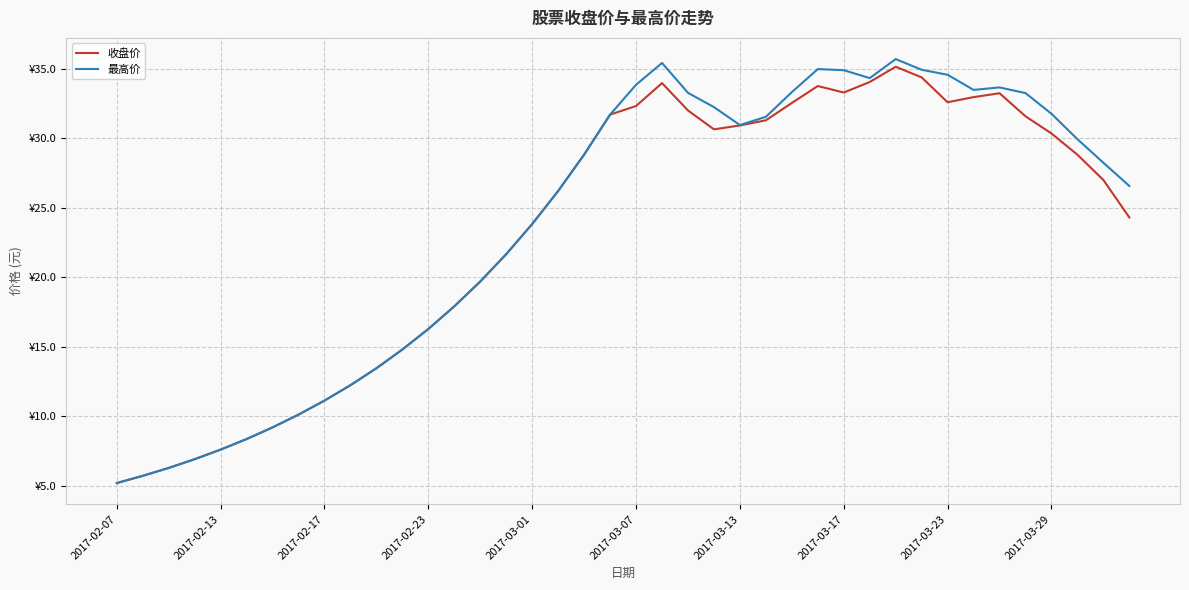

What are all the series names shown in the legend?

收盘价, 最高价